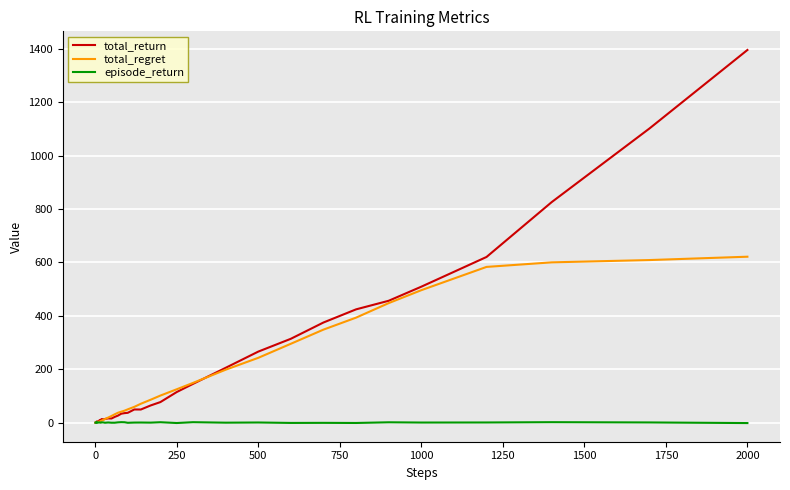

What is the highest value of the total_regret series?

621.6